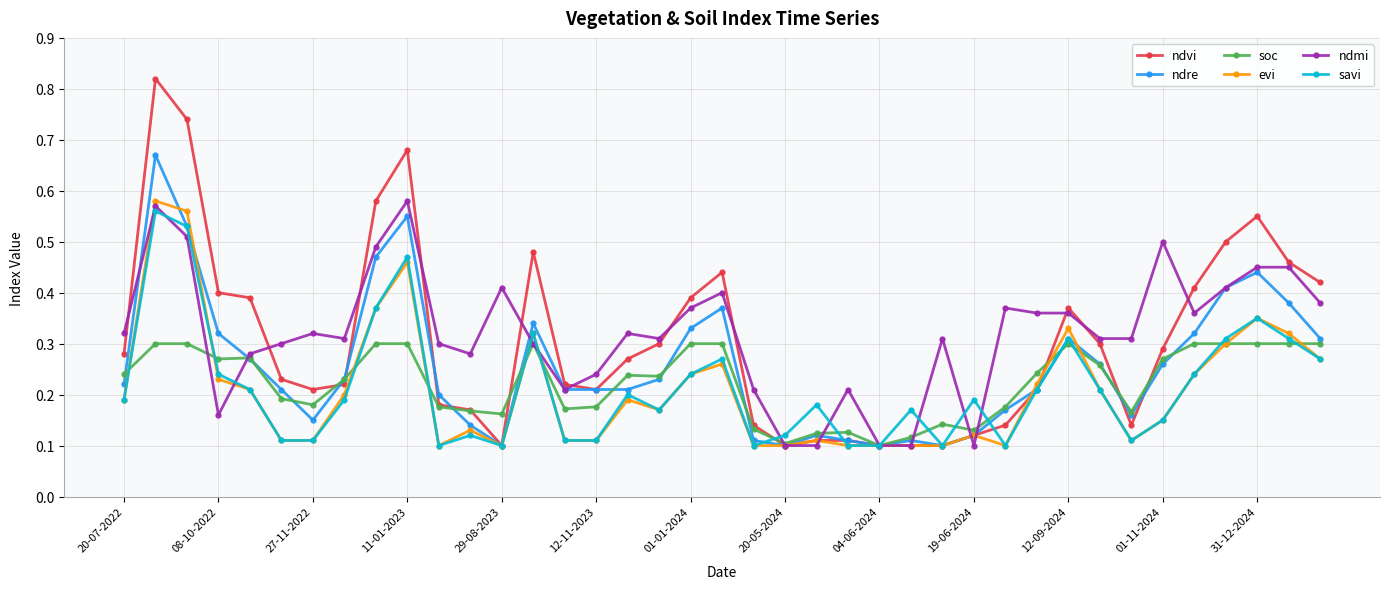

Does the chart have visible grid lines?

Yes